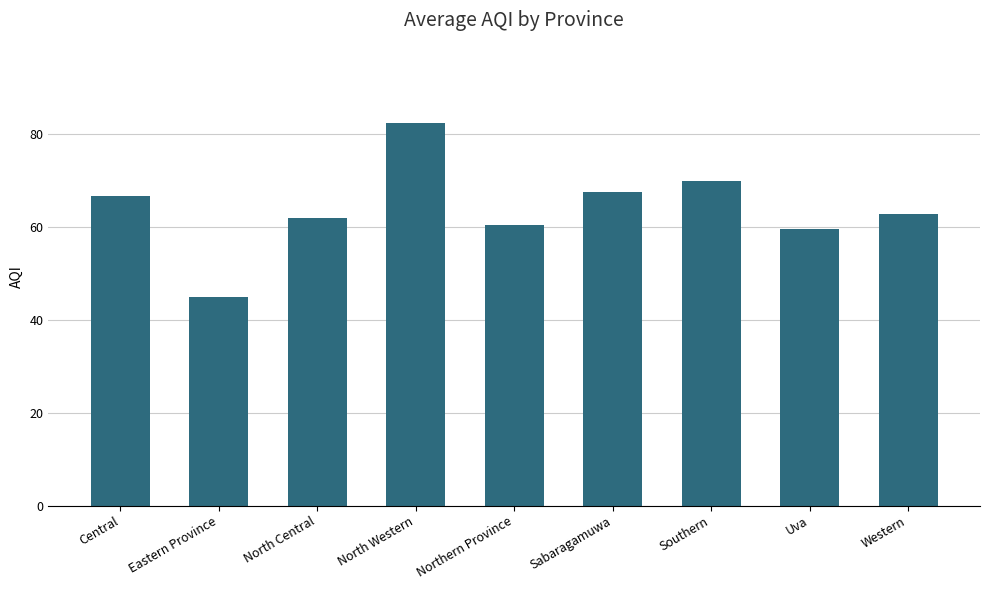

How many series are shown in this chart?

1